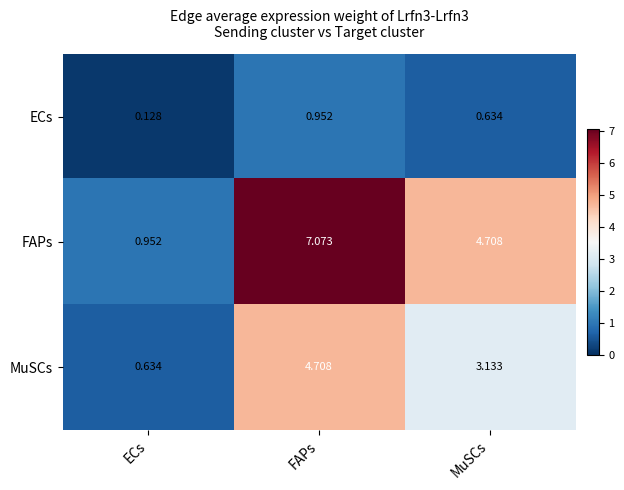

At which category is the sum across all series the highest?

FAPs